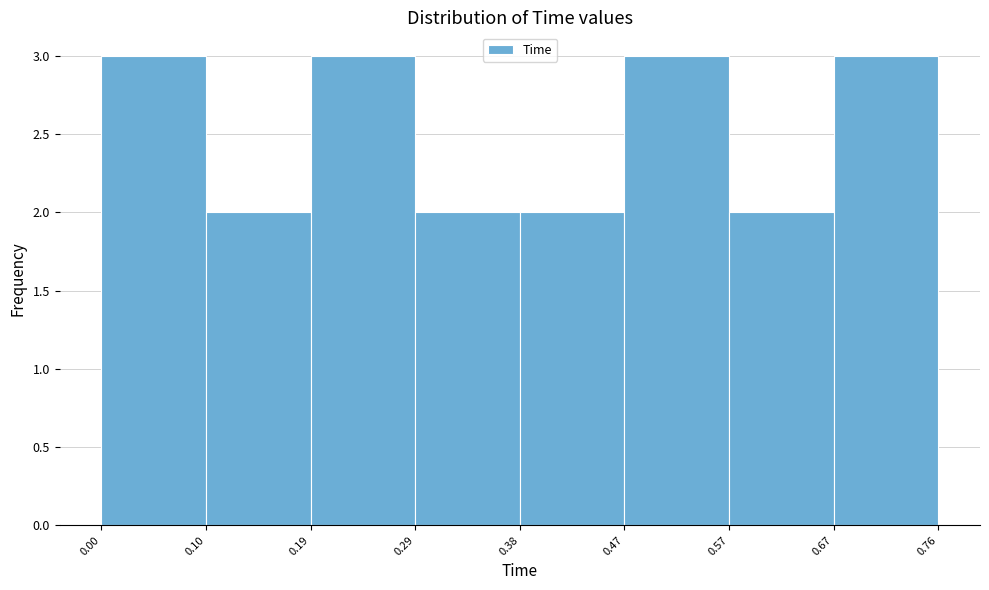

Reading left to right, transcribe this chart: for each bar, give the range it covers on the x-axis and its height. The values are not printed on the chart, so give them approximately, as read against the axis.

0.00 to 0.10: 3
0.10 to 0.19: 2
0.19 to 0.29: 3
0.29 to 0.38: 2
0.38 to 0.47: 2
0.47 to 0.57: 3
0.57 to 0.67: 2
0.67 to 0.76: 3